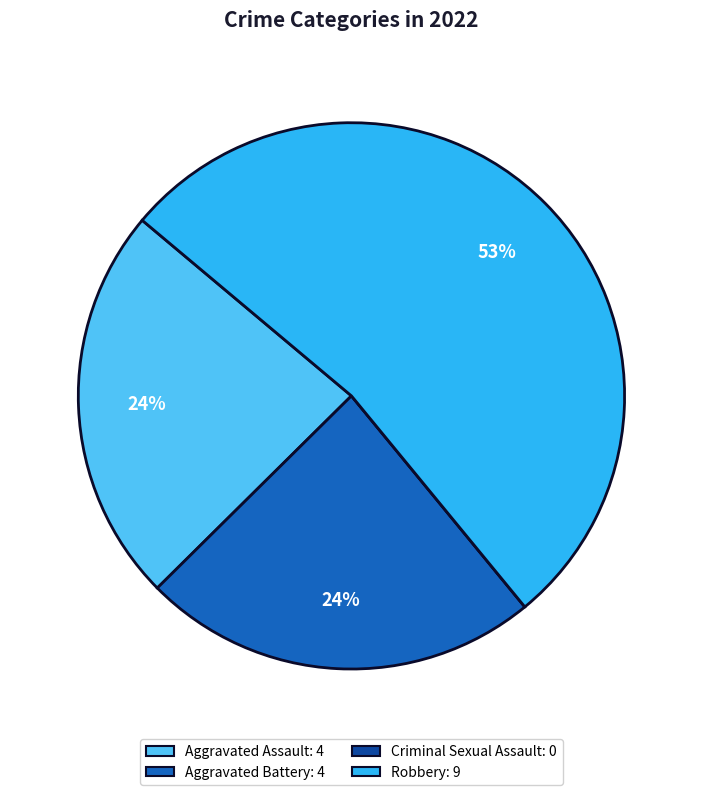

To the nearest percent, what portion does Aggravated Assault represent?

24%